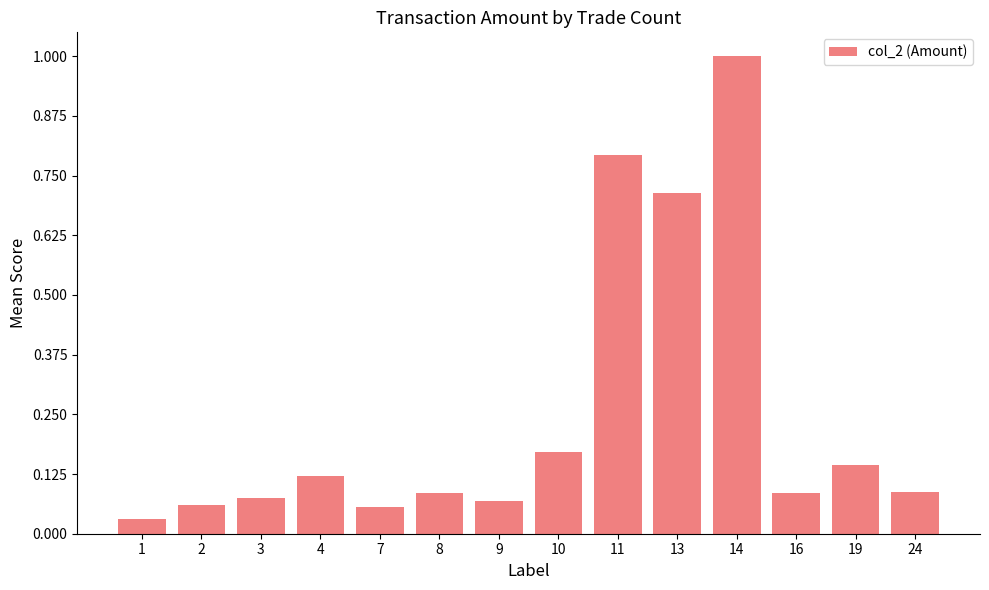

Reading right to left, transcribe all the data shown in this chart.

24=391250	19=647900	16=381590	14=4483670	13=3203610	11=3551780	10=763220	9=302990	8=378250	7=247410	4=539330	3=336010	2=273020	1=137610